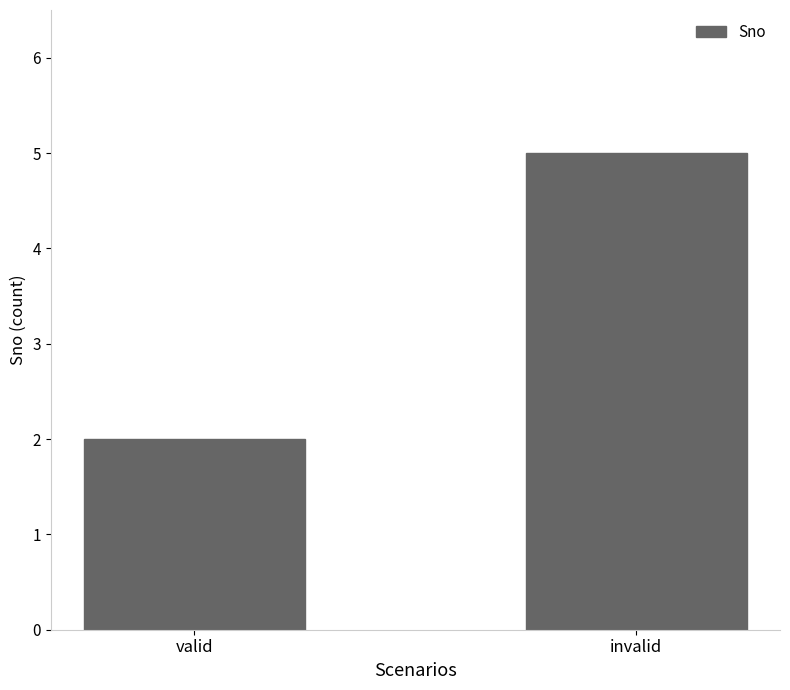

Are the bars grouped side by side (vs. stacked)?

No